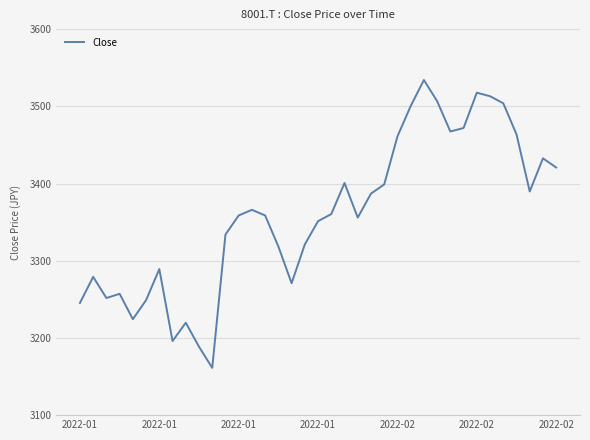

What is the minimum value shown in the chart?

3161.2